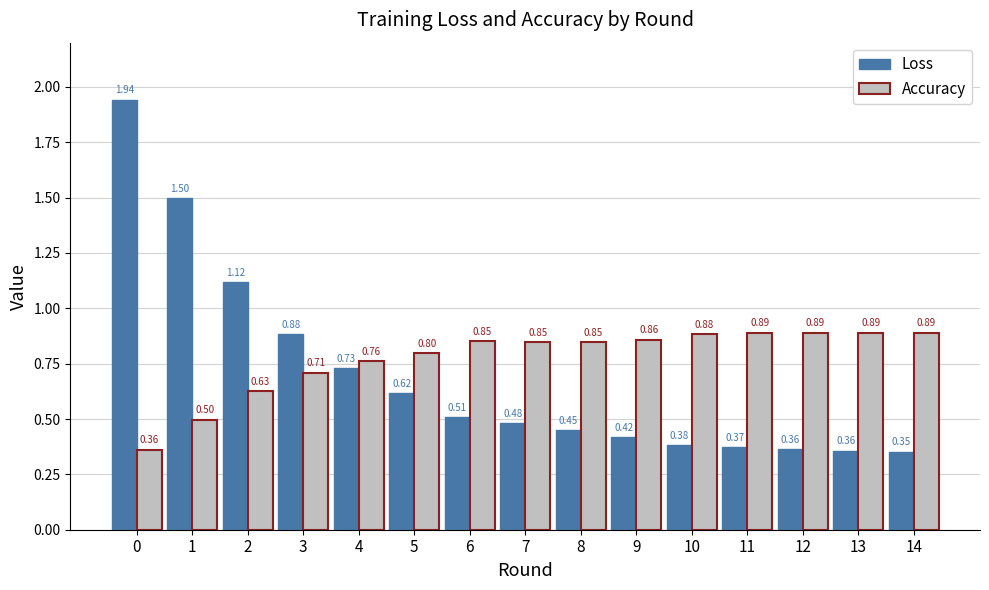

At 4, list the series in order from largest to smallest.

Accuracy, Loss